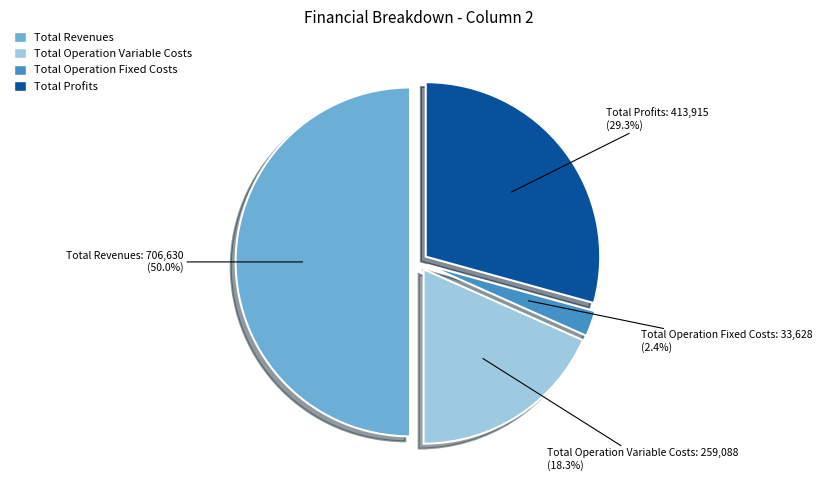

Which category has the smallest portion of the pie?

Total Operation Fixed Costs